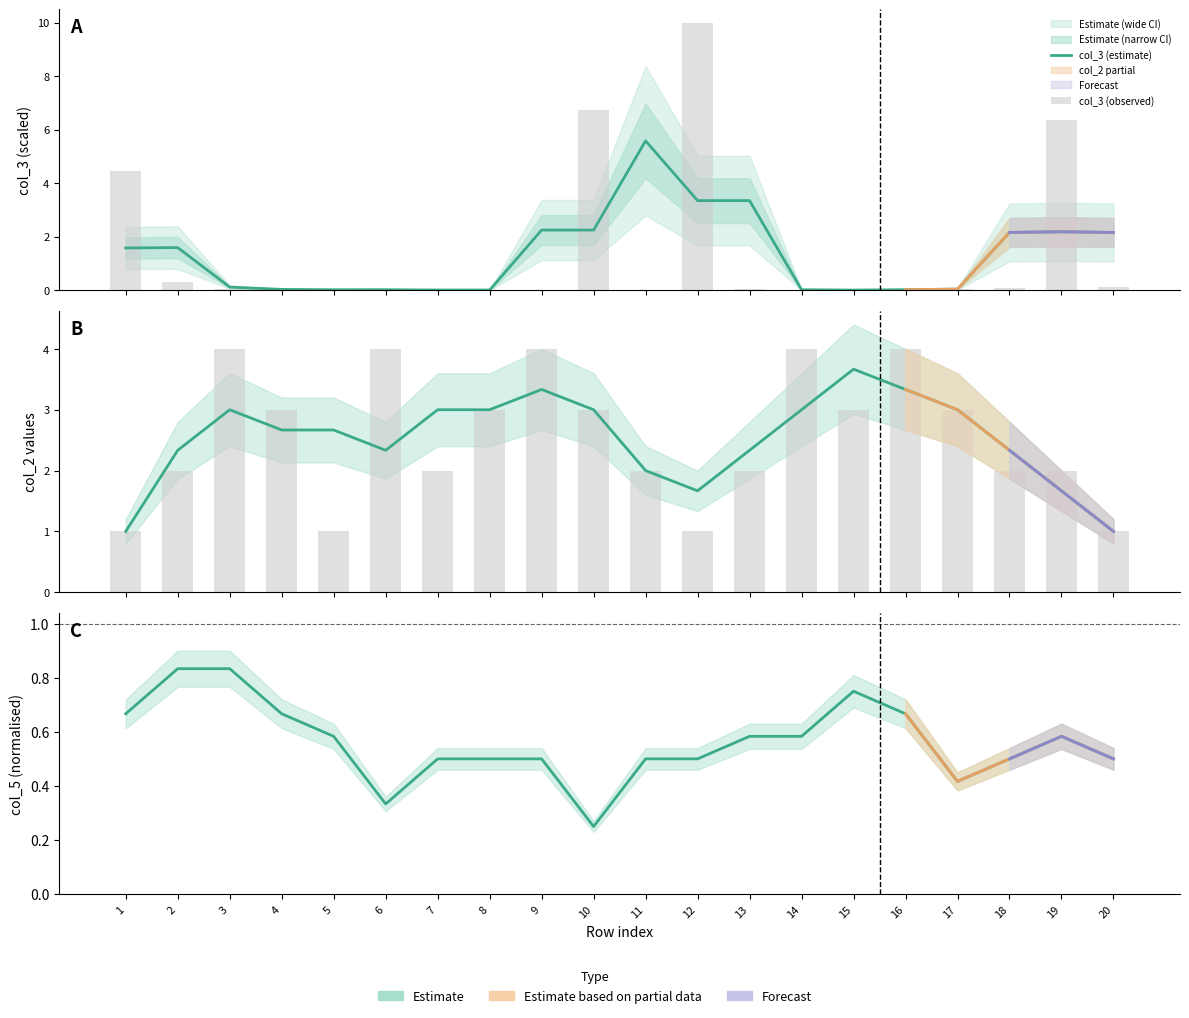

At which category is the sum across all series the highest?

12